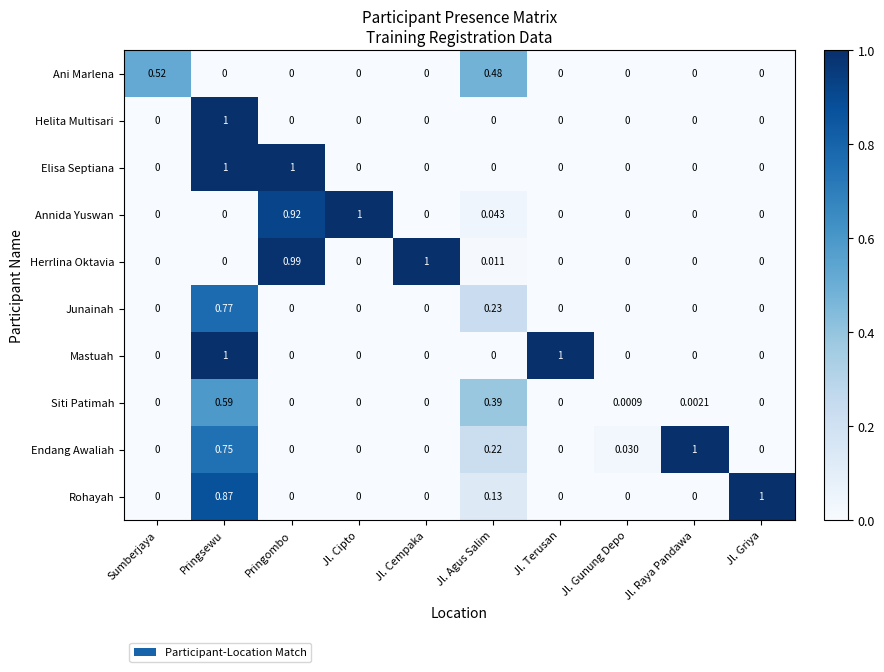

Between Pringombo and Jl. Cempaka, which series saw the biggest shift?

Elisa Septiana